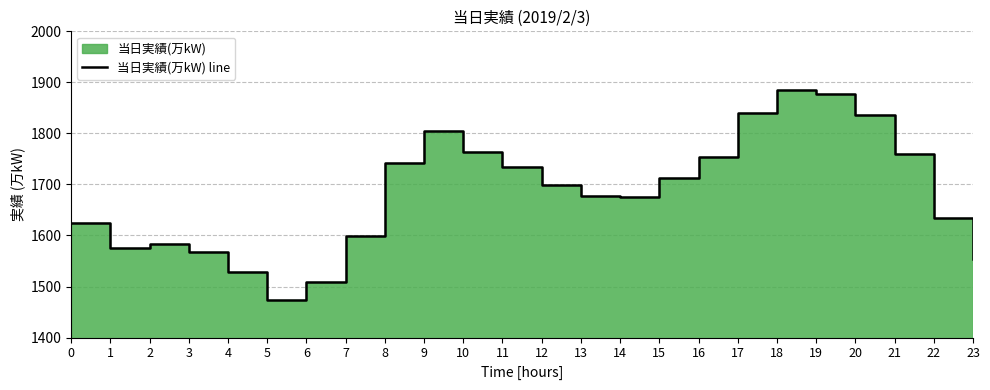

List the labels in order of value, smallest first.

5, 6, 4, 23, 3, 1, 2, 7, 0, 22, 14, 13, 12, 15, 11, 8, 16, 21, 10, 9, 20, 17, 19, 18